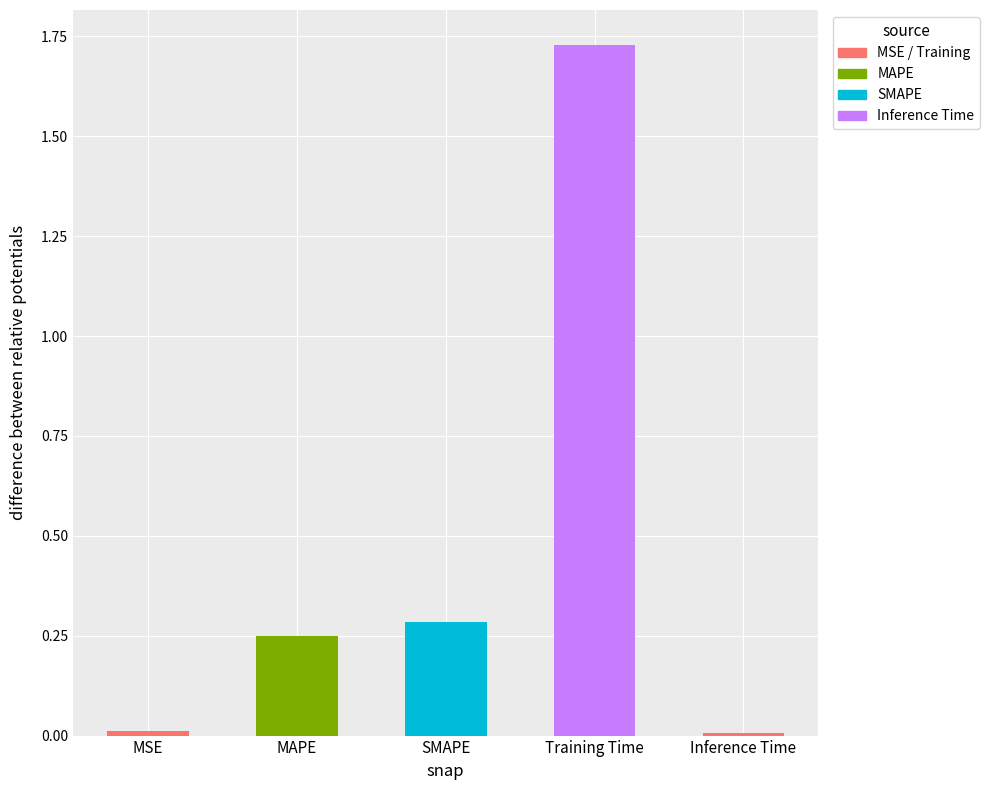

What is the sum of all values?

2.3